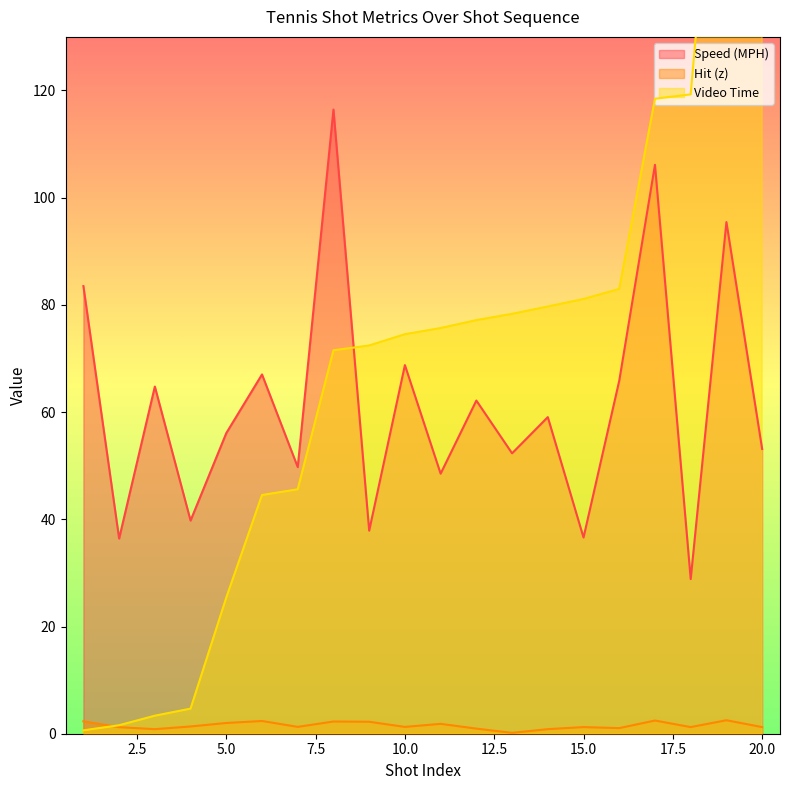

At which category is the sum across all series the highest?

19